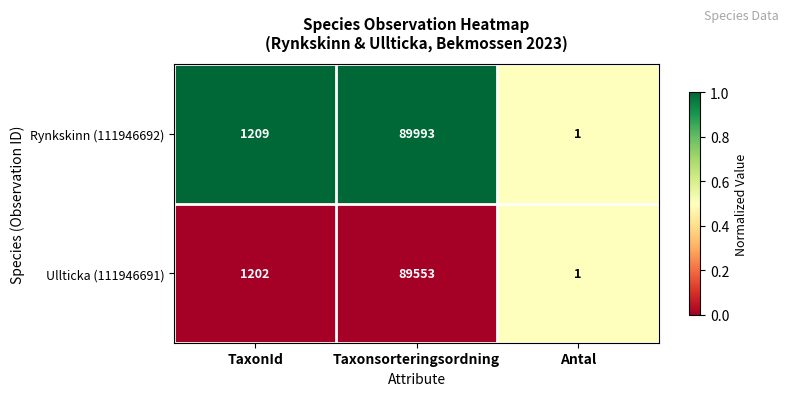

What is the spread (max minus min) of values at TaxonId?

7